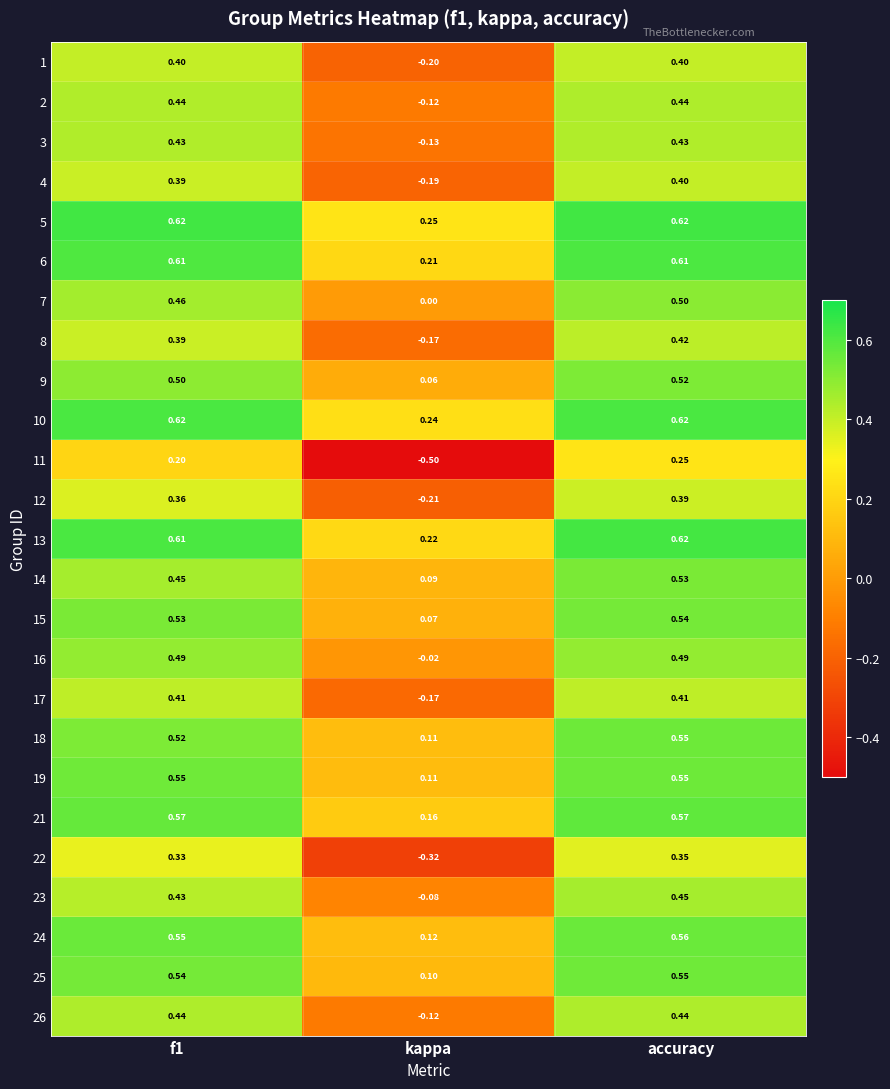

At which label is 9 closest to 0?

kappa